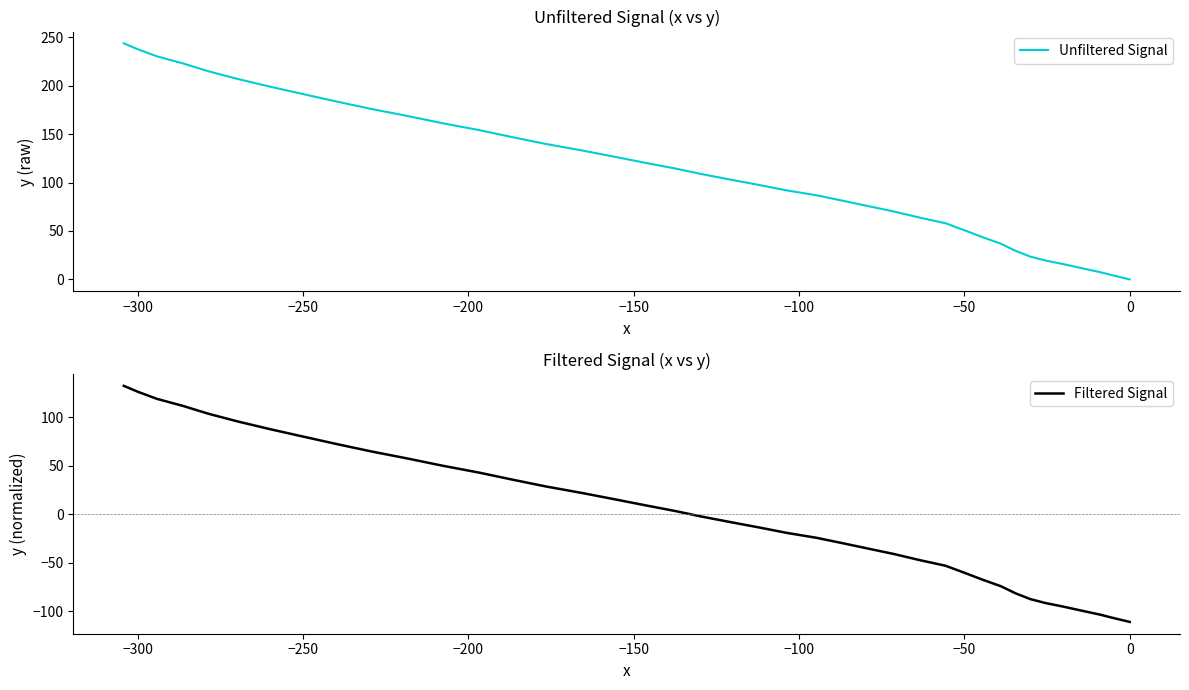

What is the value of the Unfiltered Signal point at the 28th from the left?

154.1